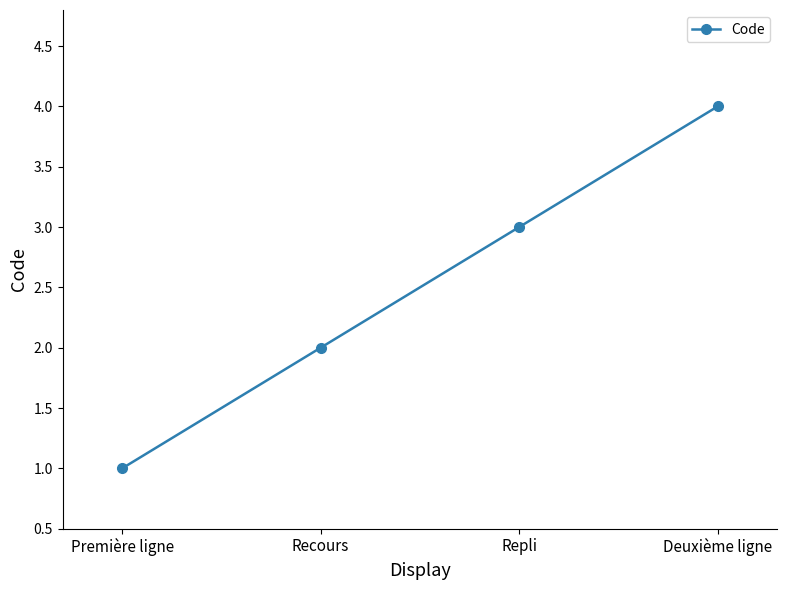

How many lines are shown in the chart?

1